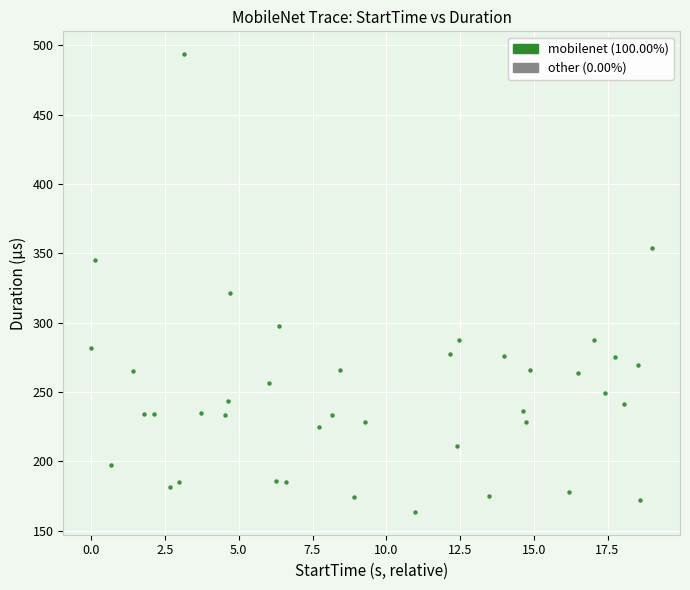

What Y value in the scatter plot is closest to 328?

321.4